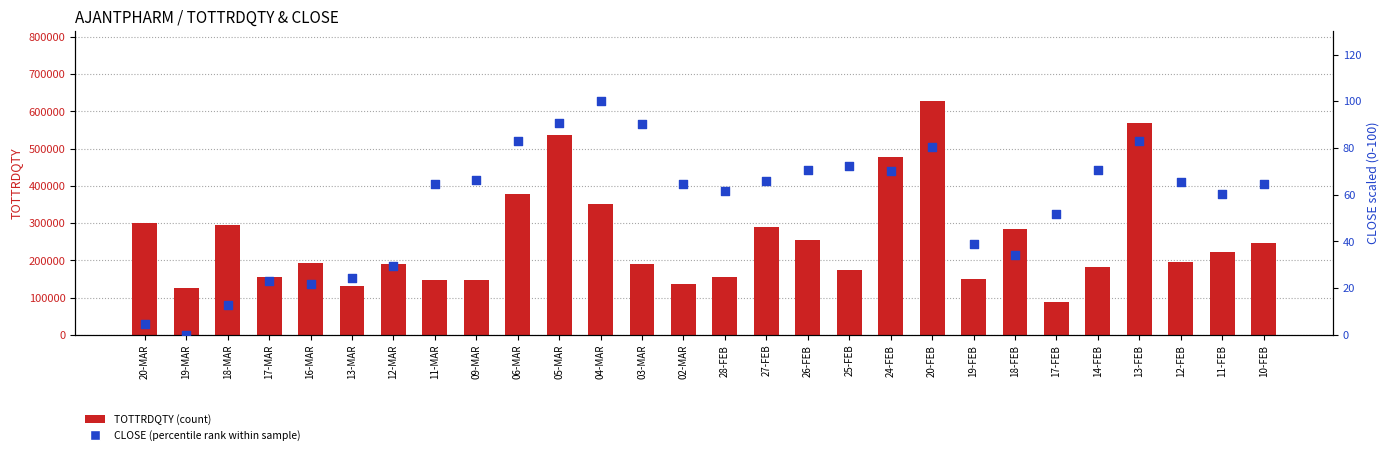

Which series reaches the maximum Y coordinate?

TOTTRDQTY